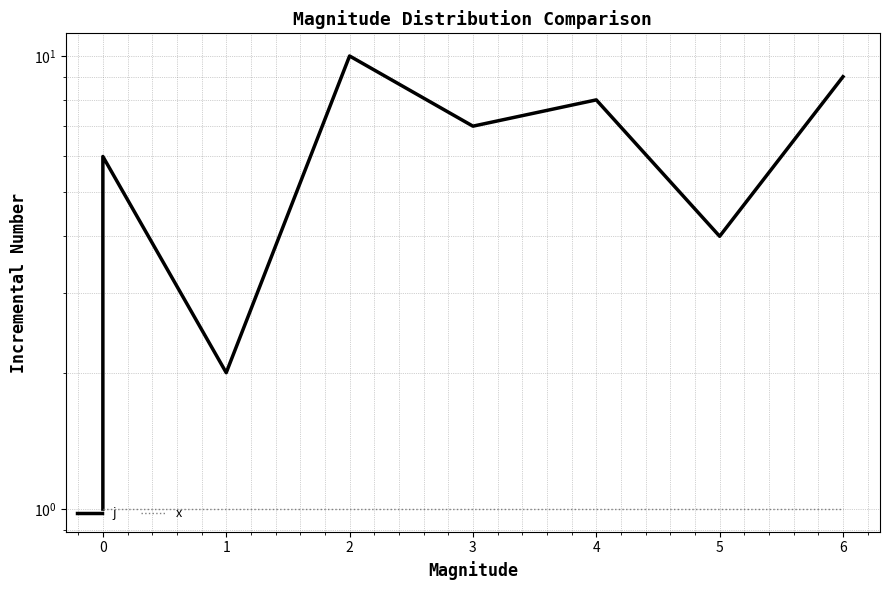

True or false: x has a value of 1 at 0.

True